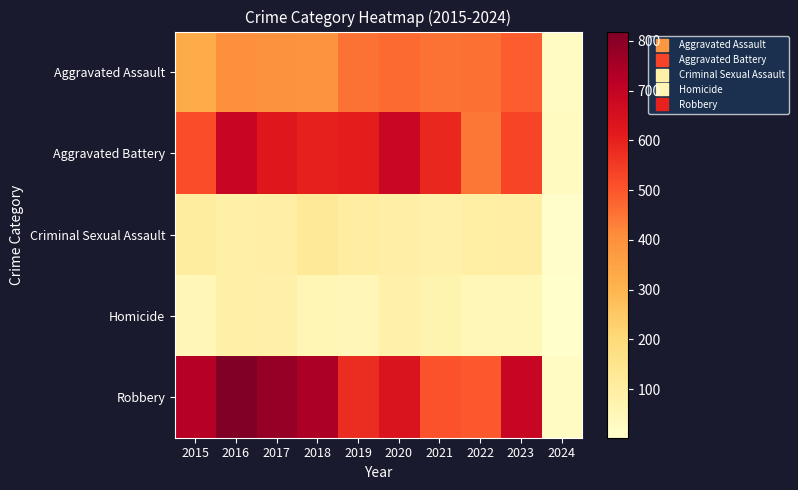

Rank the series by their maximum value, from lowest to highest.

Homicide, Criminal Sexual Assault, Aggravated Assault, Aggravated Battery, Robbery